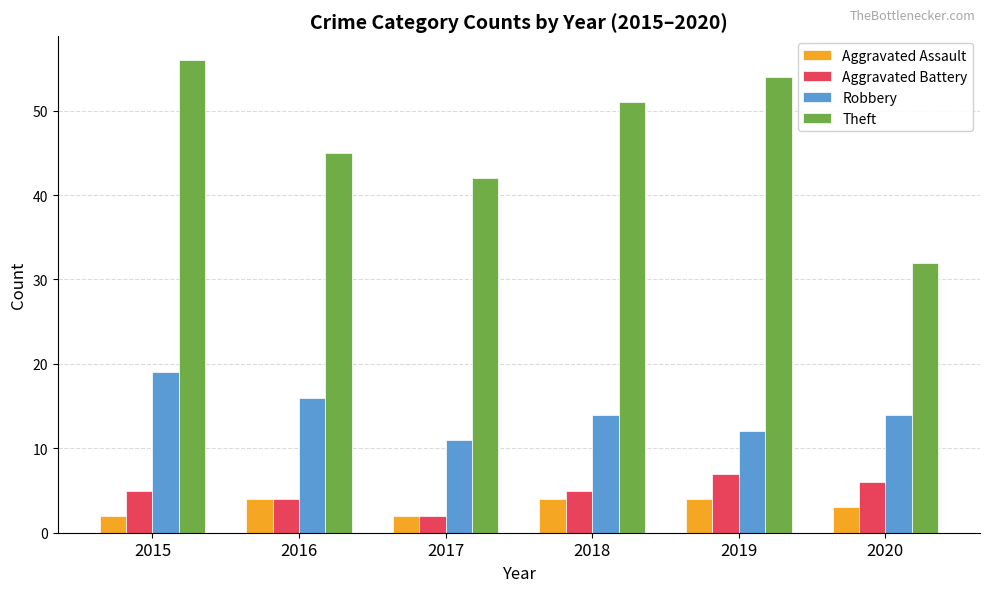

Rank the series at 2019 from lowest to highest value.

Aggravated Assault, Aggravated Battery, Robbery, Theft